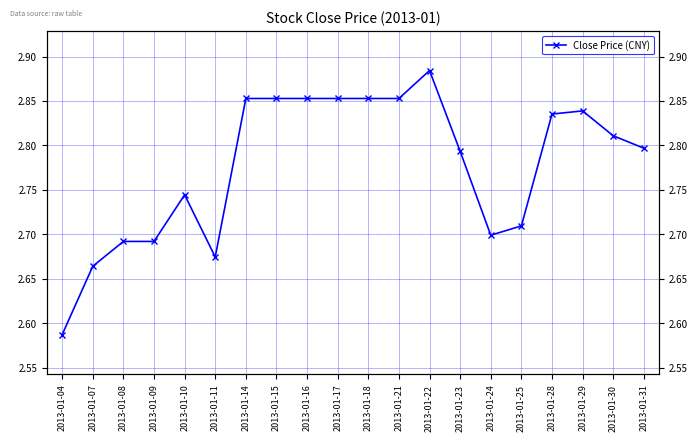

What is the smallest value displayed?

2.6